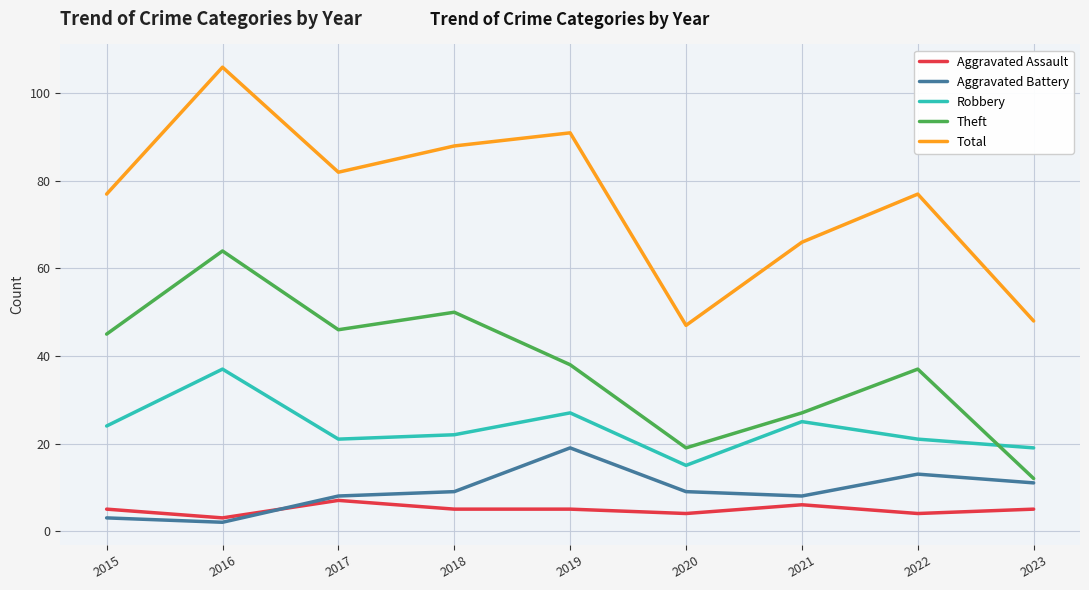

Rank the series by their maximum value, from highest to lowest.

Total, Theft, Robbery, Aggravated Battery, Aggravated Assault